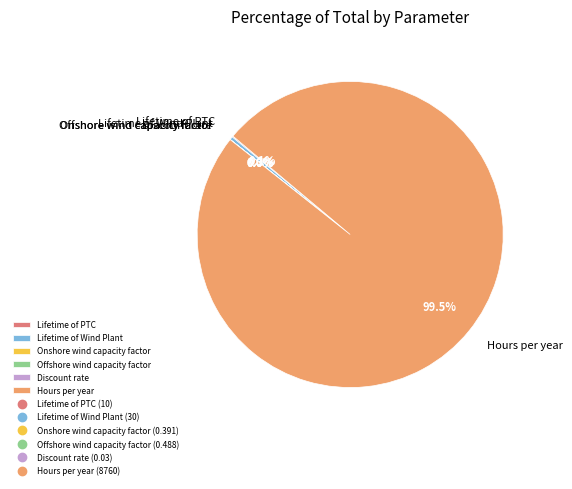

What is the largest slice in the pie chart?

Hours per year